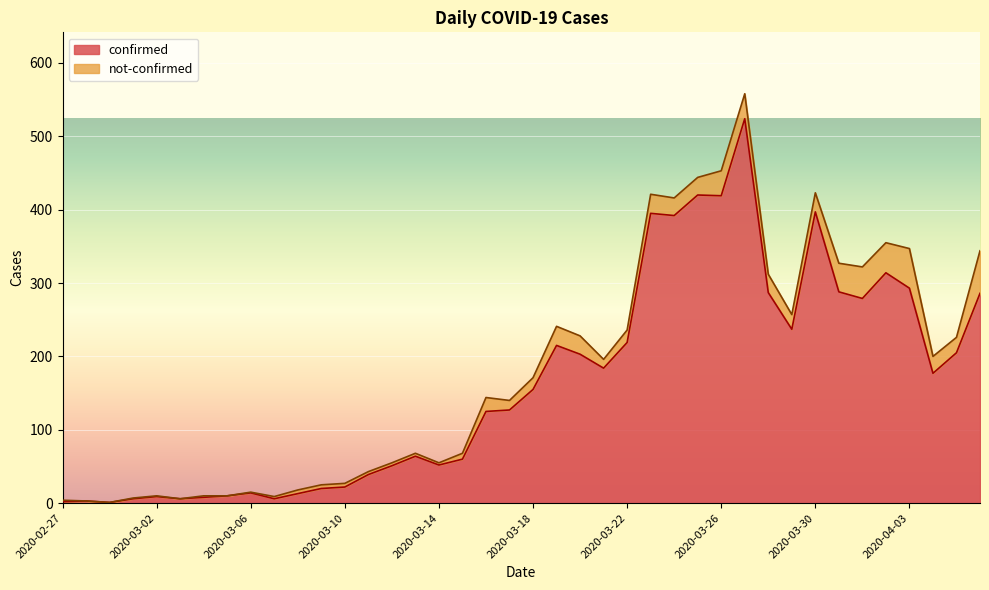

Where is the first local minimum?

2020-02-29